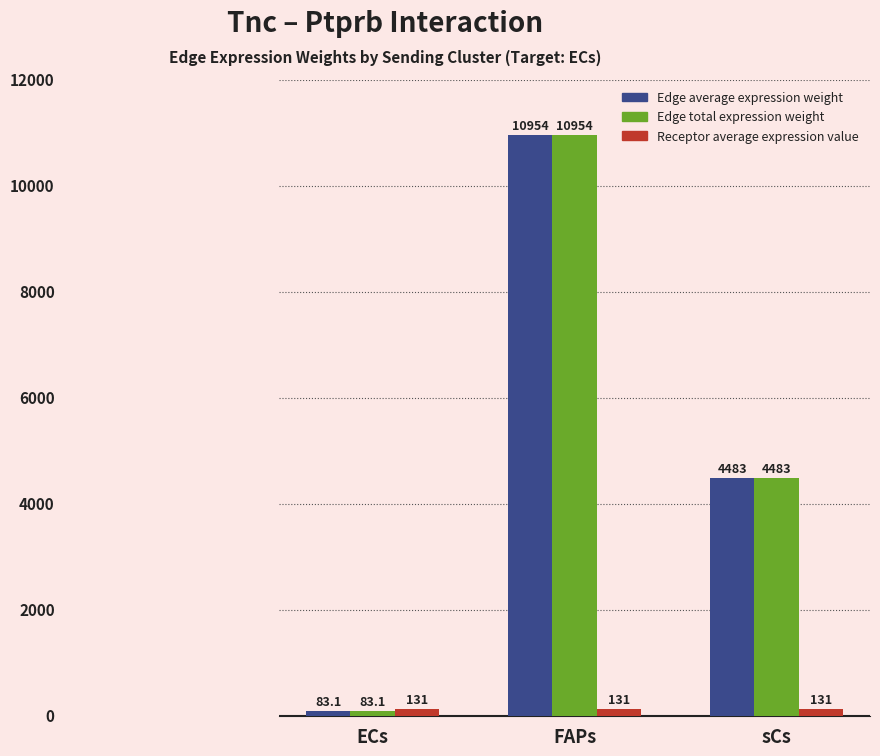

Which category has the lowest value across all series?

ECs